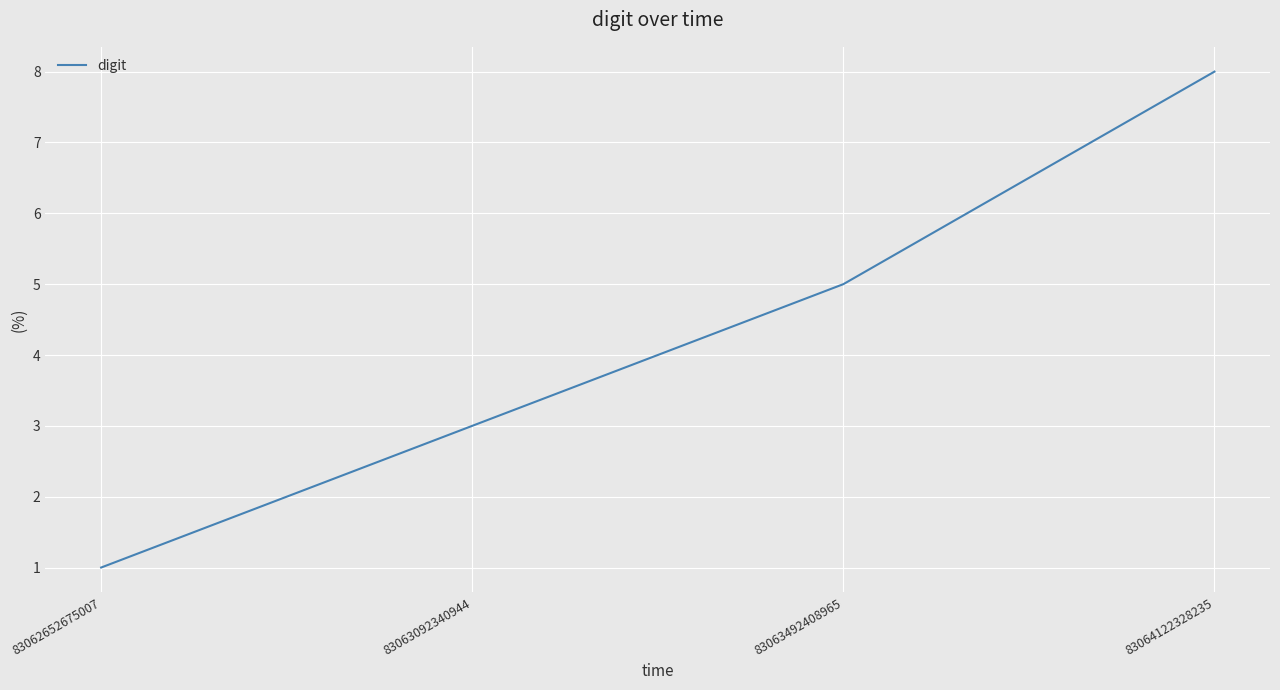

Read the value at 83064122328235.

8